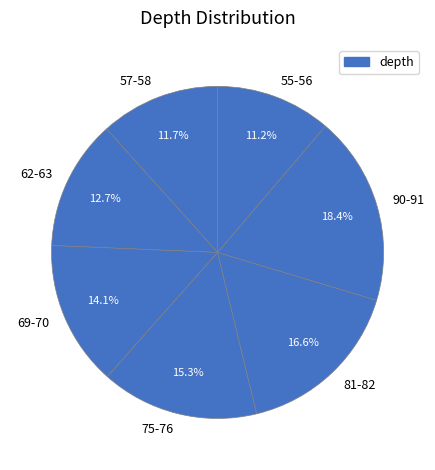

How much of the chart is everything except 62-63?

87.3%